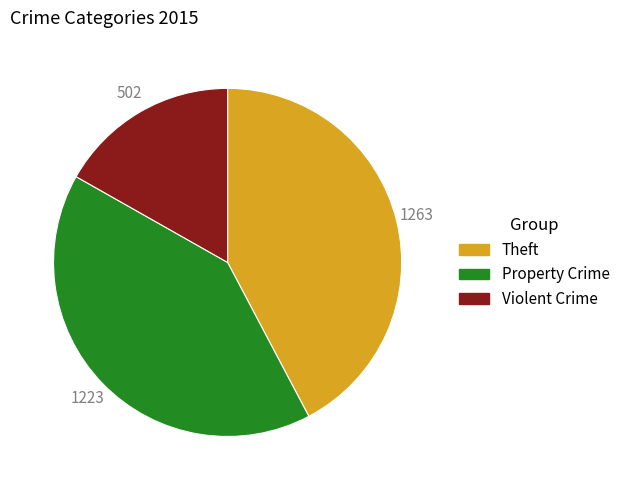

Which has a higher value, Violent Crime or Theft?

Theft